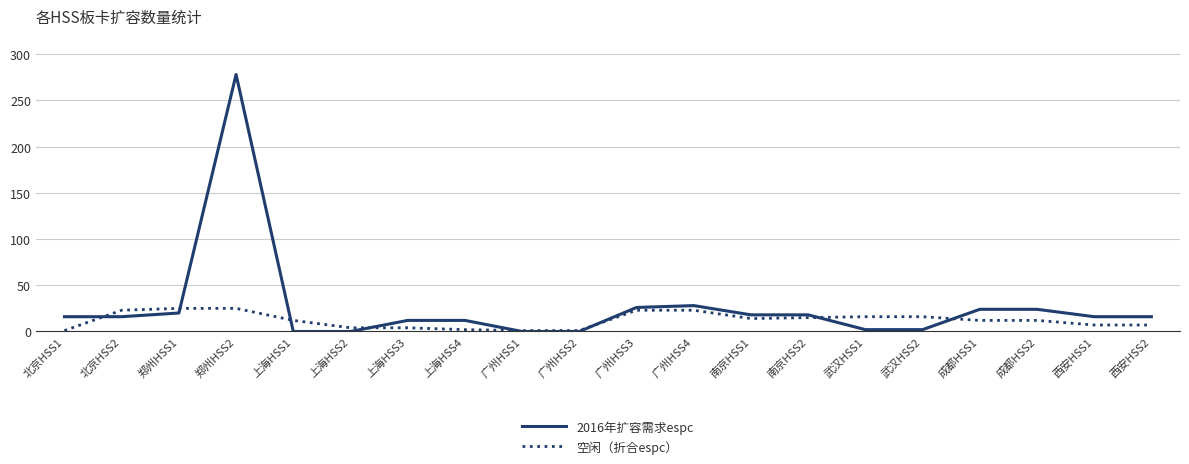

At which category is the sum across all series the highest?

郑州HSS2